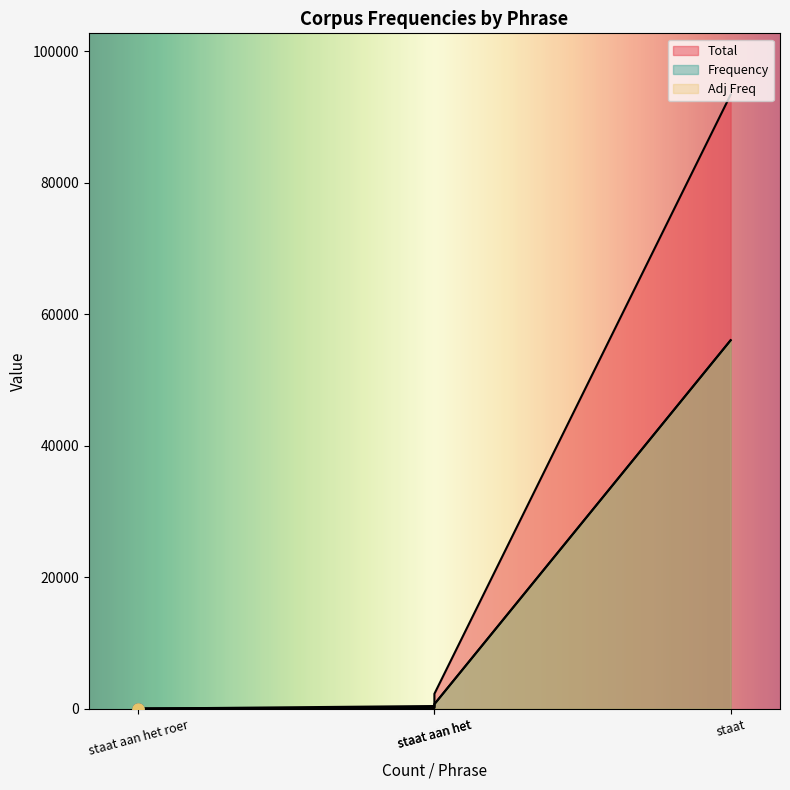

What is the difference between the maximum and minimum values in the Total series?

93406